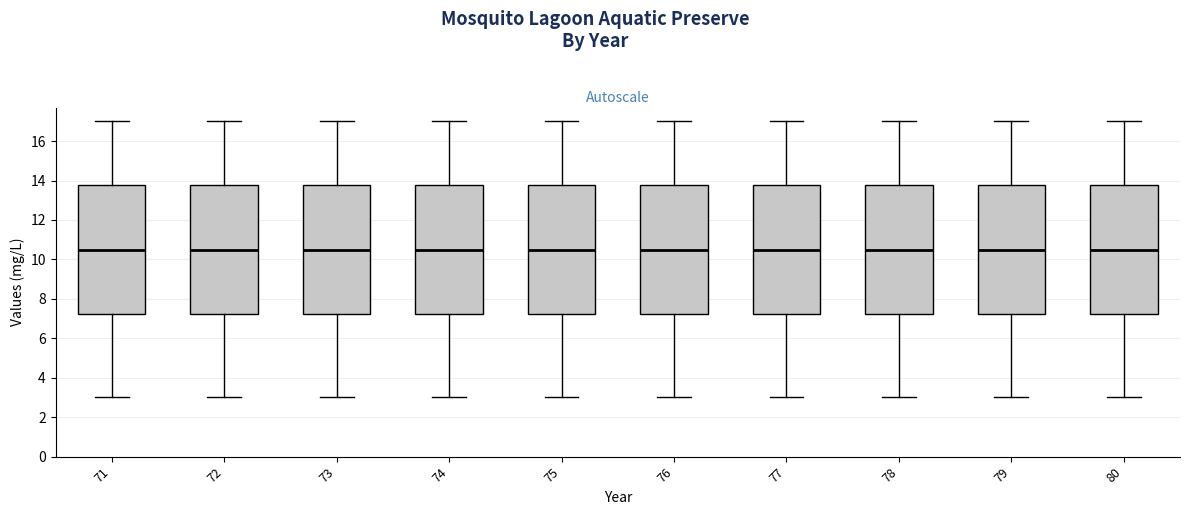

Reading left to right, read every box against the y-axis: the position of its median line, the range the box covers, and the ends of its whiskers. The values are not printed on the chart, so give them approximately, as read against the axis.

71: median 10.6, box 7.2 to 13.8, whiskers 3.0 to 17.0
72: median 10.6, box 7.2 to 13.8, whiskers 3.0 to 17.0
73: median 10.6, box 7.2 to 13.8, whiskers 3.0 to 17.0
74: median 10.6, box 7.2 to 13.8, whiskers 3.0 to 17.0
75: median 10.6, box 7.2 to 13.8, whiskers 3.0 to 17.0
76: median 10.6, box 7.2 to 13.8, whiskers 3.0 to 17.0
77: median 10.6, box 7.2 to 13.8, whiskers 3.0 to 17.0
78: median 10.6, box 7.2 to 13.8, whiskers 3.0 to 17.0
79: median 10.6, box 7.2 to 13.8, whiskers 3.0 to 17.0
80: median 10.6, box 7.2 to 13.8, whiskers 3.0 to 17.0